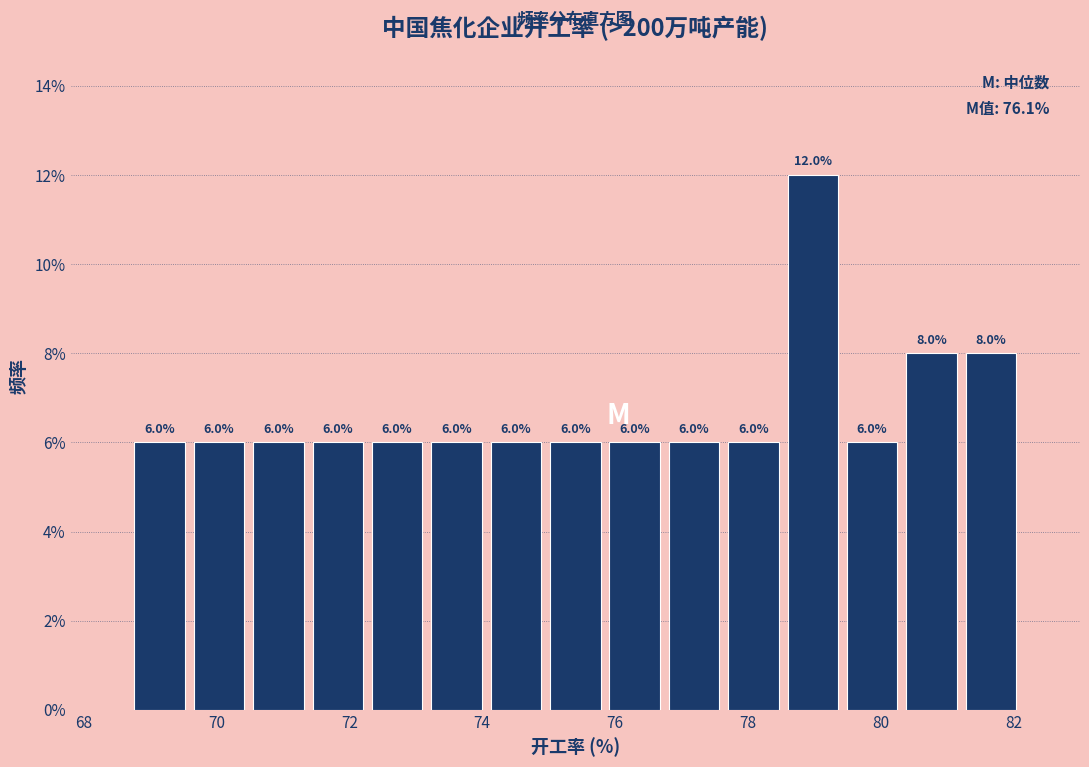

How tall is the bar that spans 72.2 to 73.2 on the x-axis? The bar edges are not printed on the chart, so give them approximately, as read against the axis.

6.0